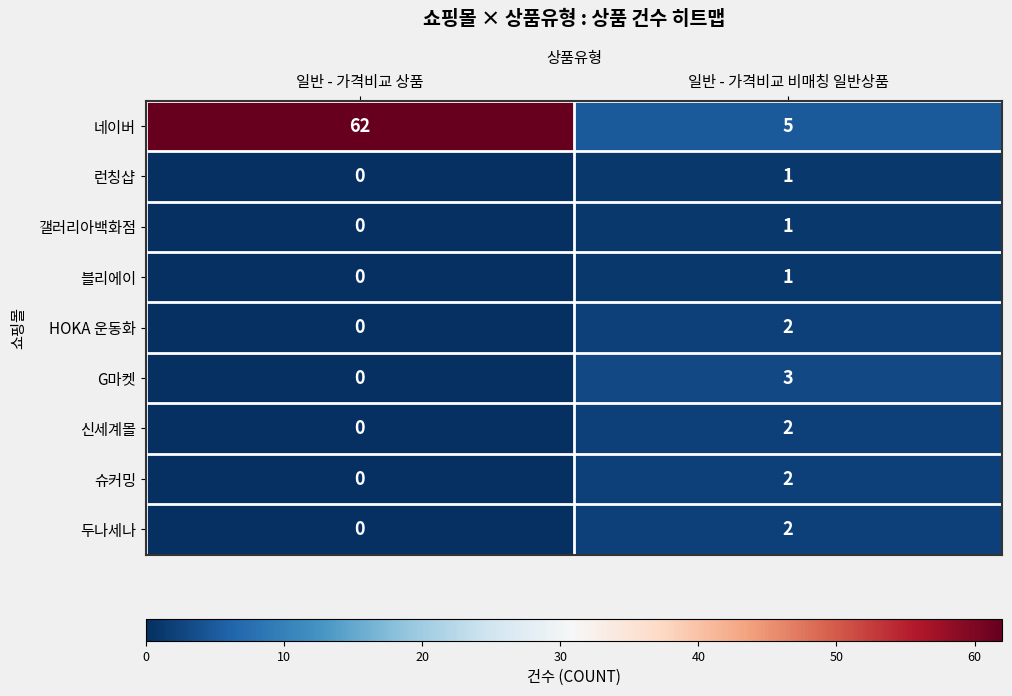

At which category does the chart reach its minimum across all series?

일반 - 가격비교 상품